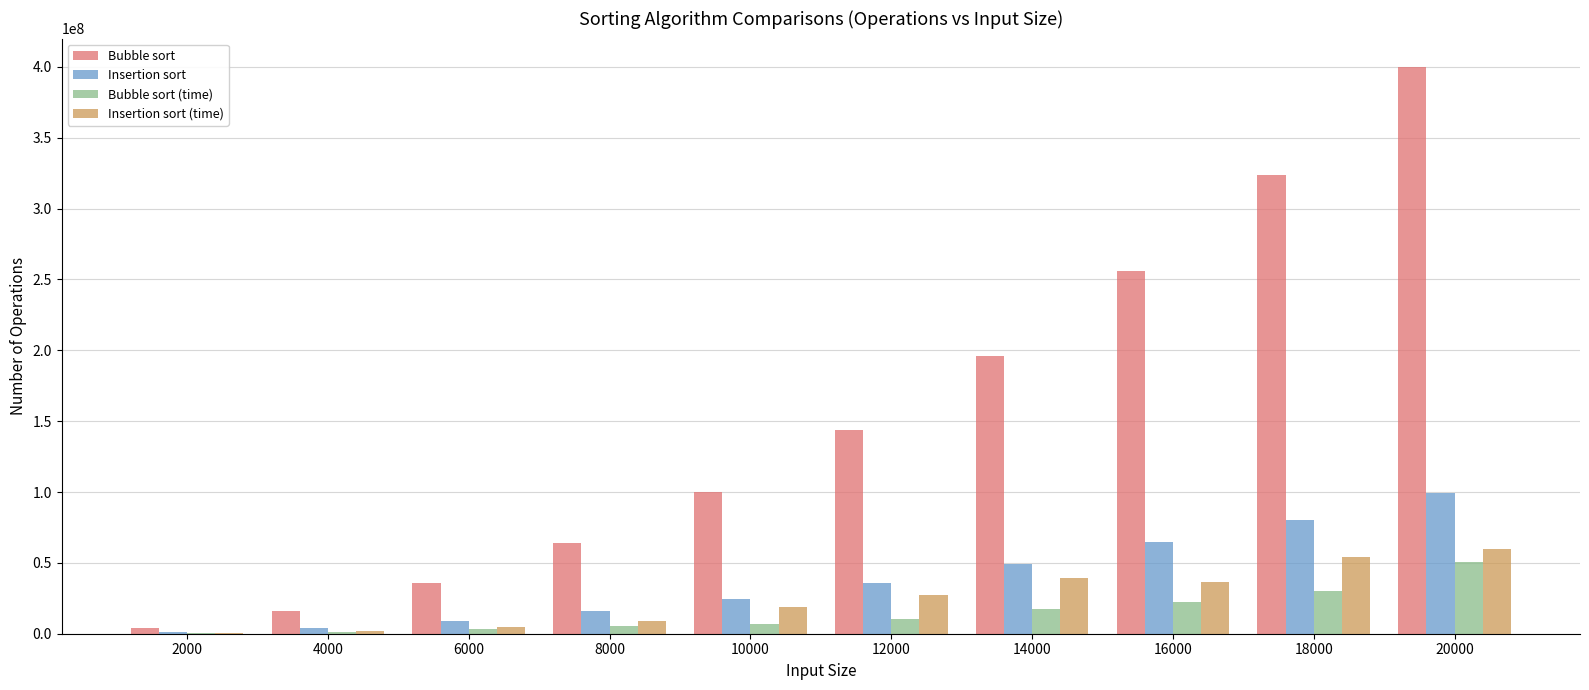

What is the highest value of the Bubble sort series?

399980000.0